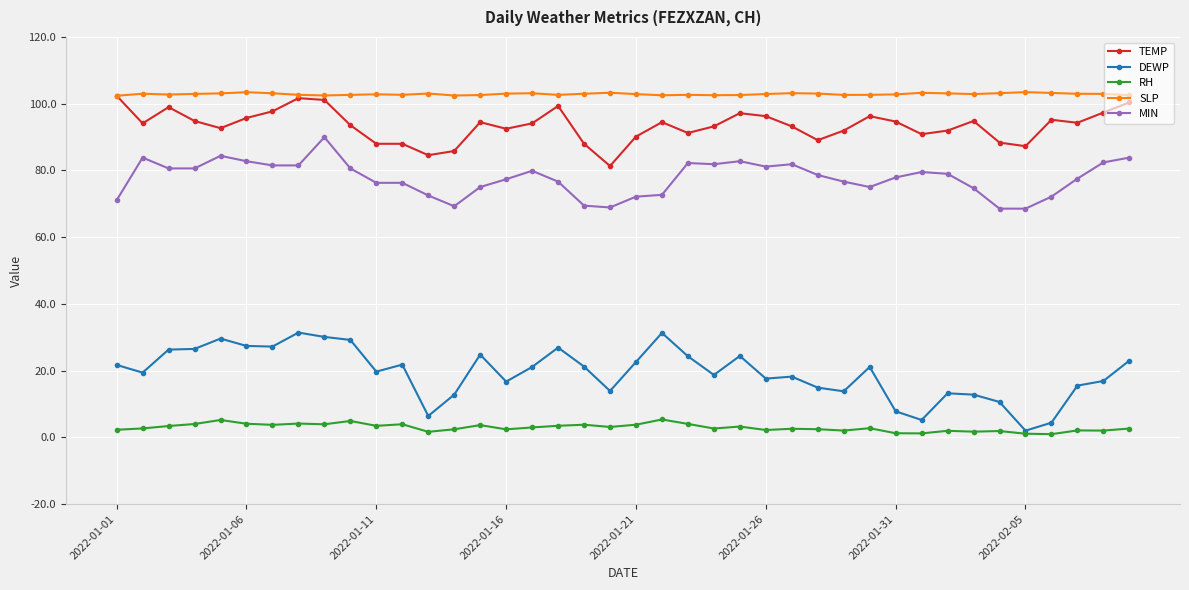

Which series has the largest total across all categories?

SLP